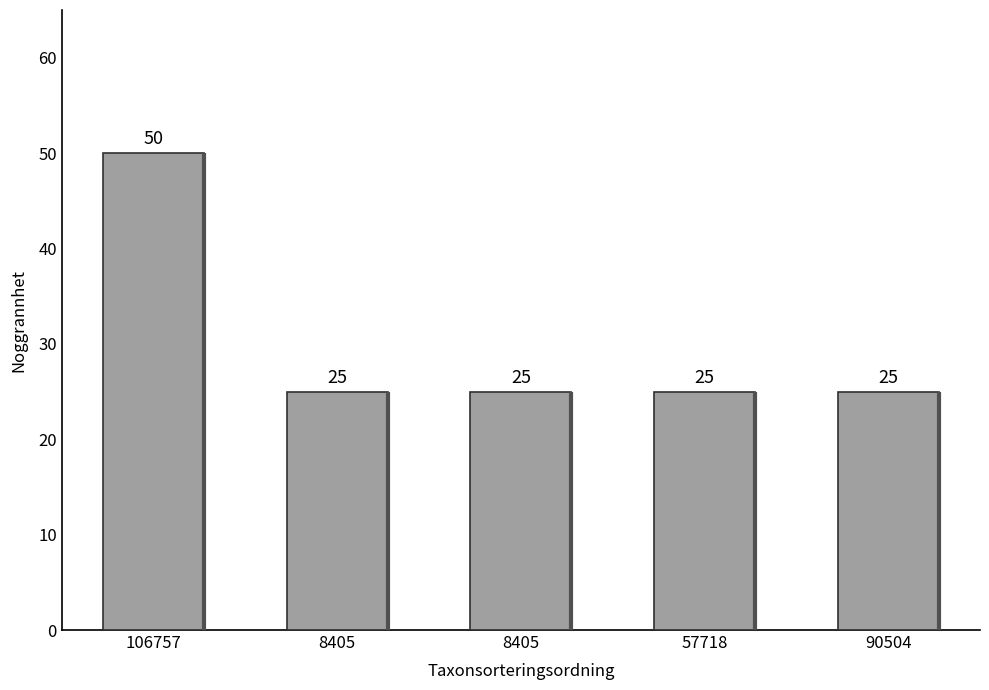

Which category has the lowest value across all series?

8405